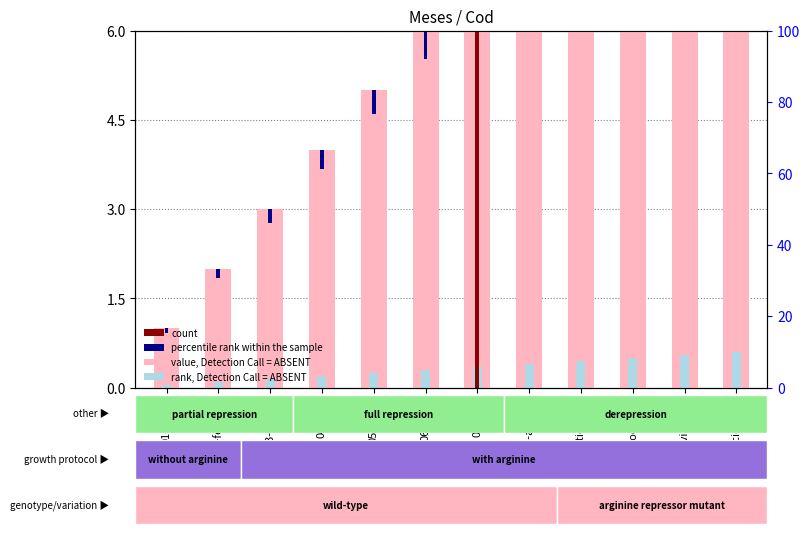

Between 06-junio and 10-octubre, which is larger?

10-octubre